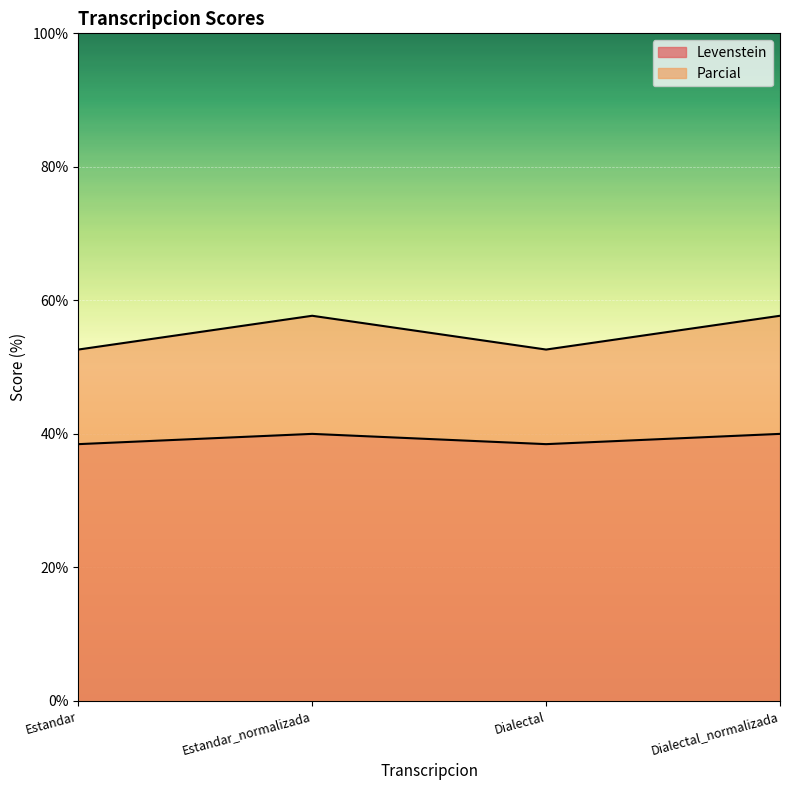

How many values in the Levenstein series are below 40?

2